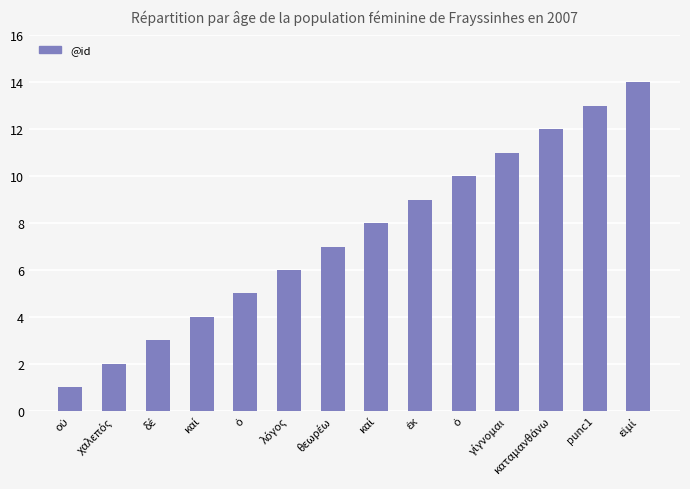

Which category has the highest value across all series?

εἰμί